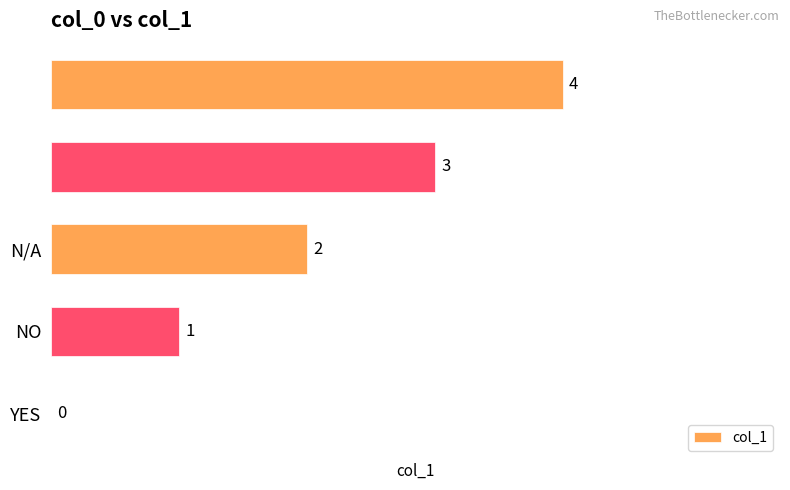

What is the sum of all values?

10